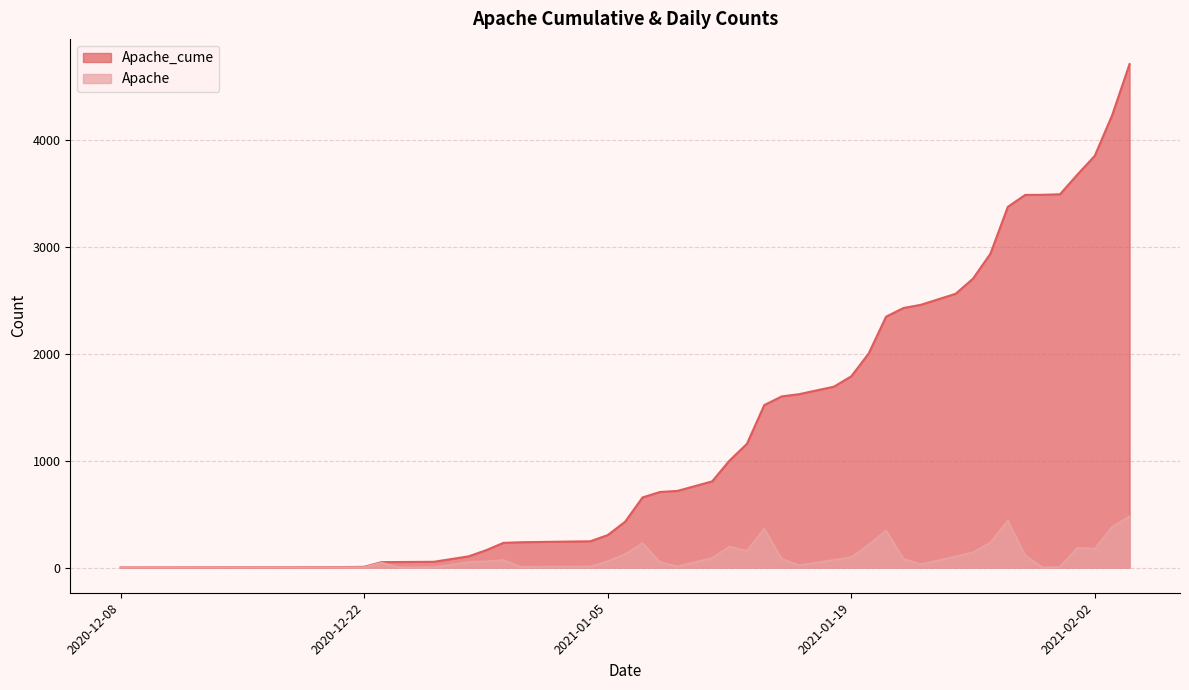

Rank the series by their average value, from lowest to highest.

Apache, Apache_cume